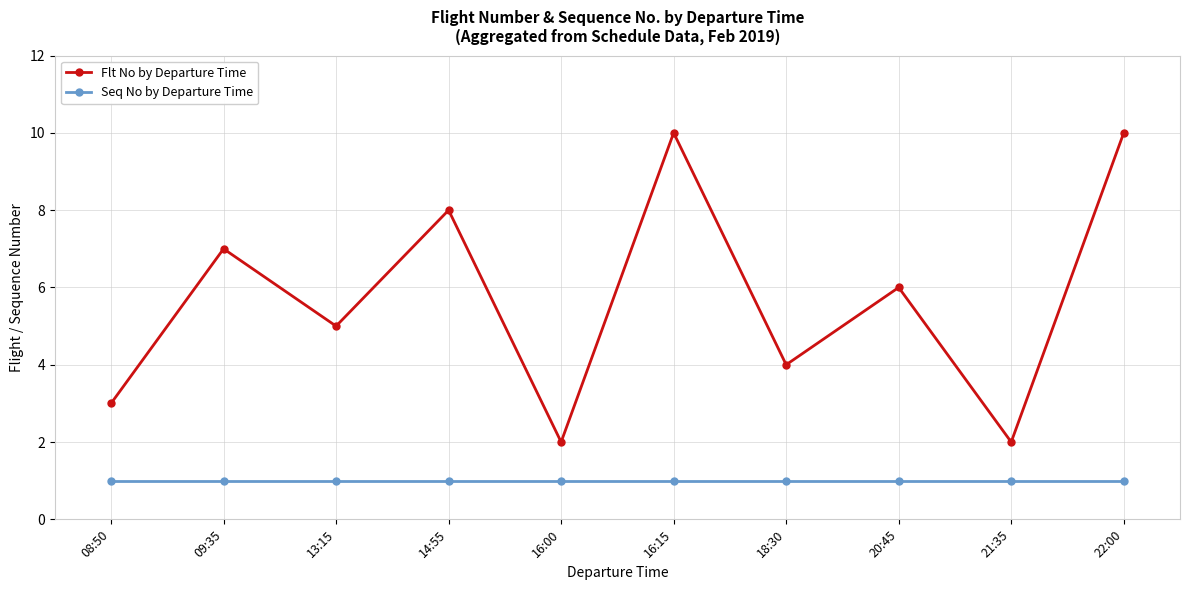

At how many categories does at least one series exceed 9?

2